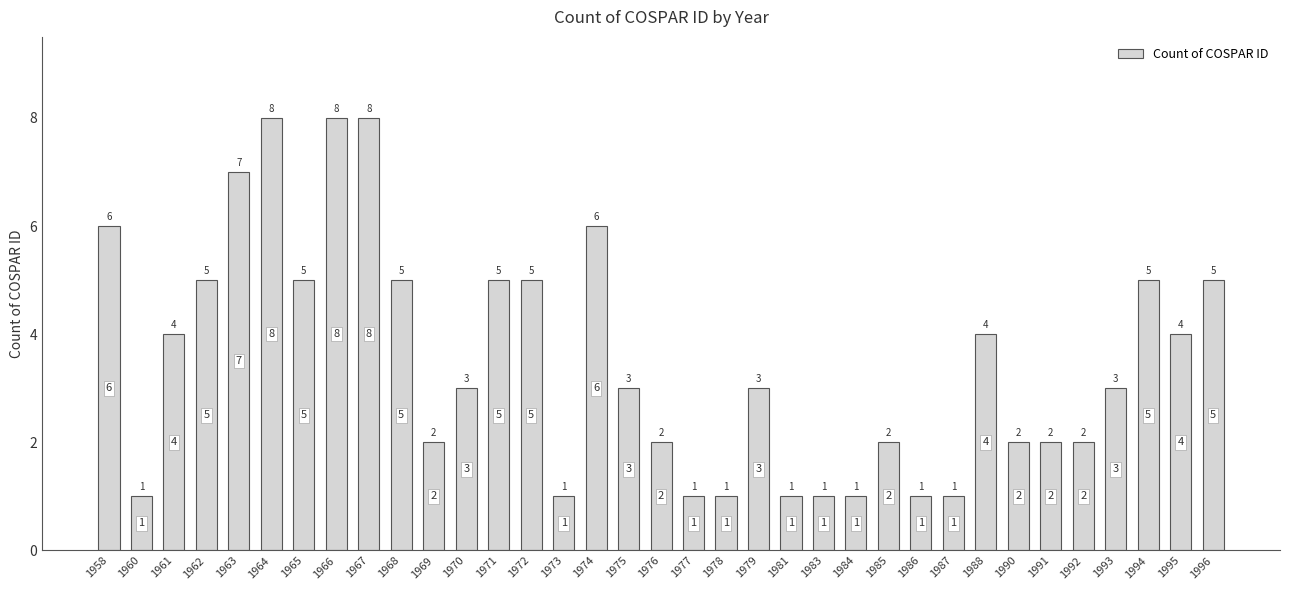

Between 1976 and 1978, which is larger?

1976